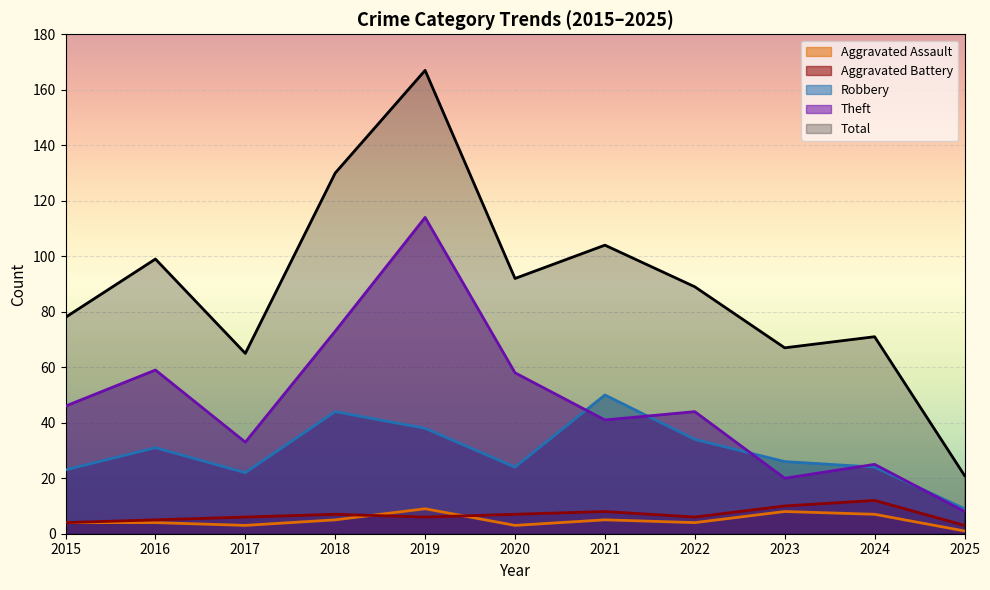

What is the average value of the Aggravated Battery series?

7